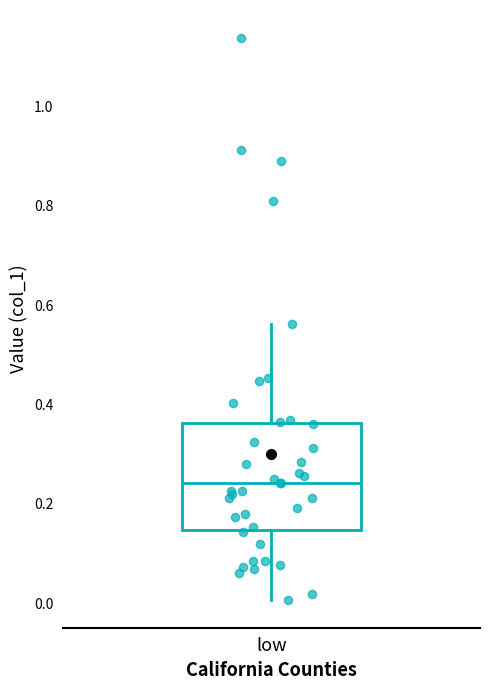

Where does the lower whisker of the box for low end on the y-axis? The values are not printed on the chart, so give them approximately, as read against the axis.

0.00